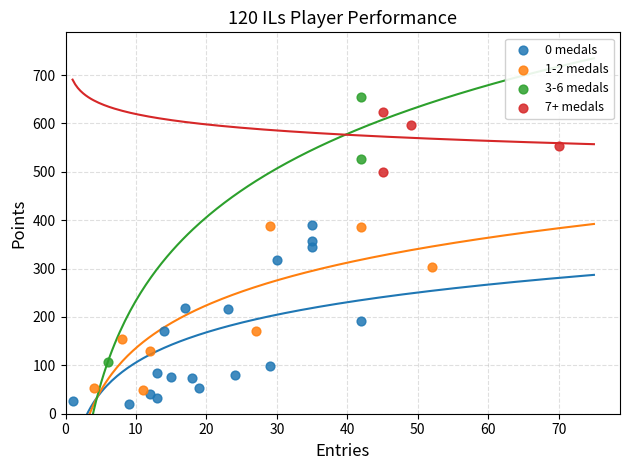

Which series has the largest Y range (max minus min)?

3-6 medals